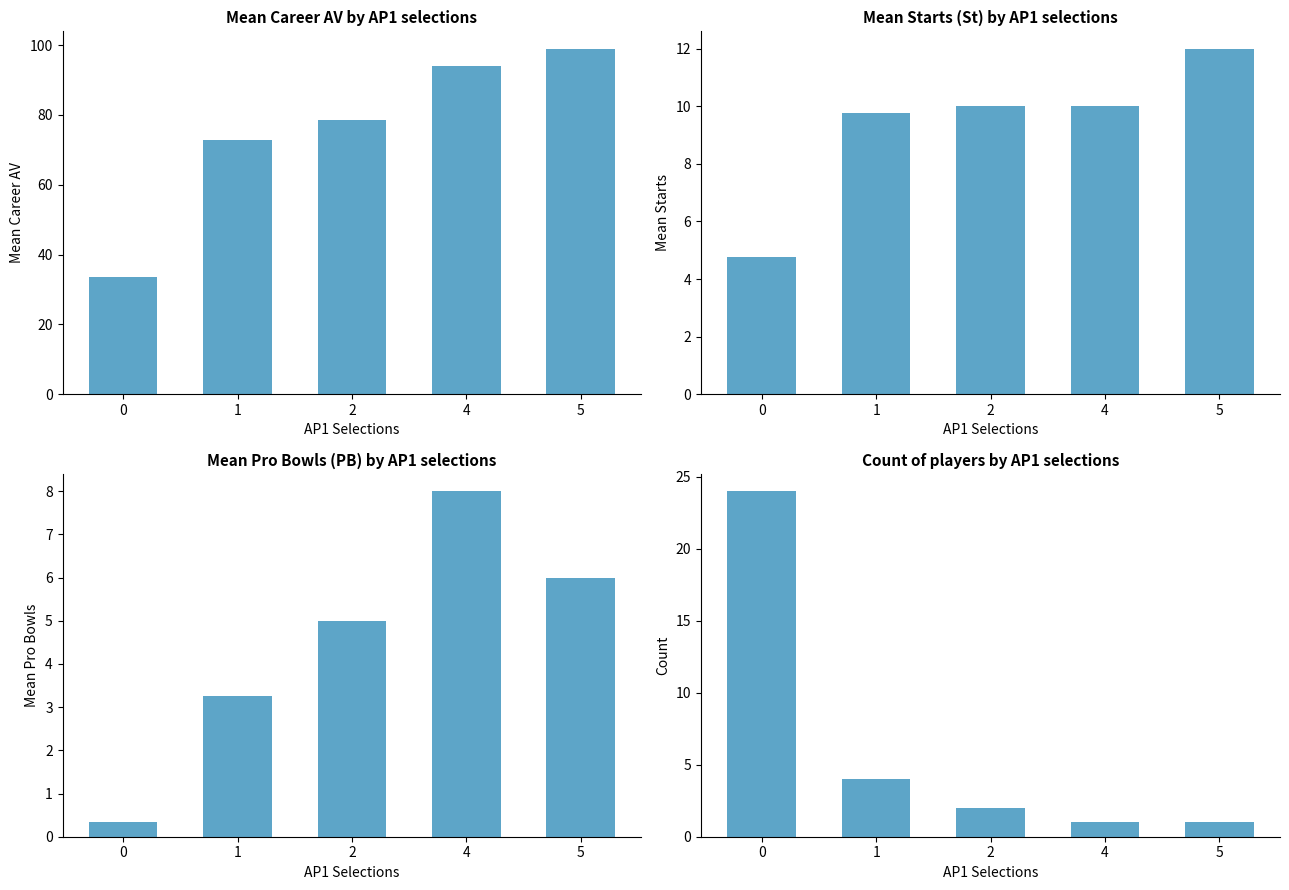

List the series in order of their peak value, lowest first.

PB, St, Count, CareerAV